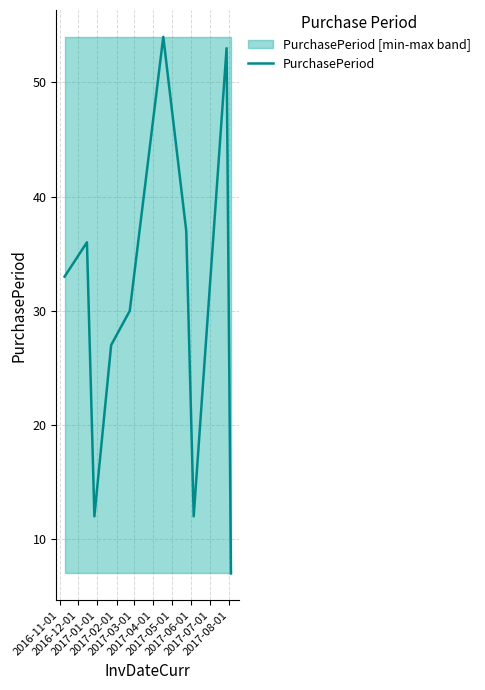

What is the minimum value for PurchasePeriod?

7